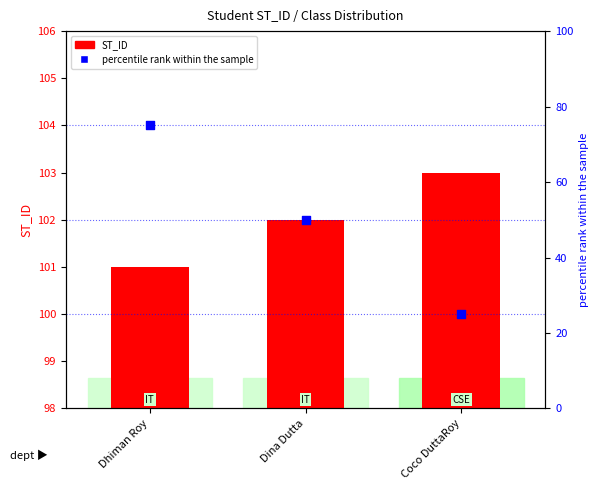

At how many categories does at least one series exceed 4?

3